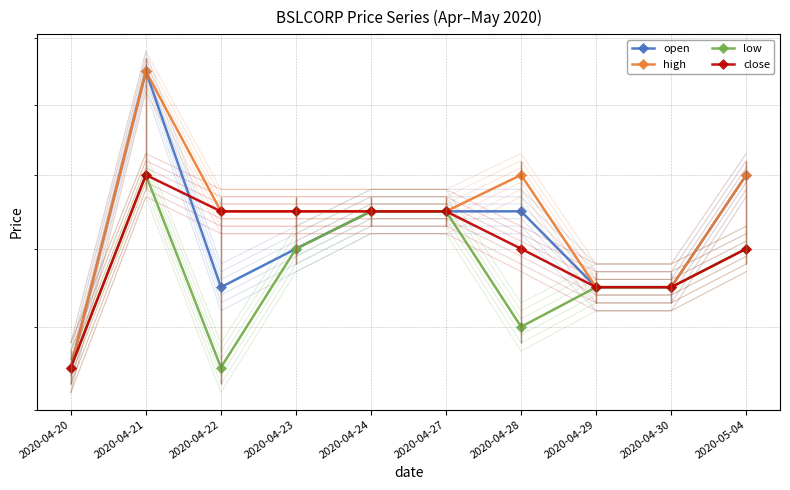

How many interior local peaks does the high series have?

2